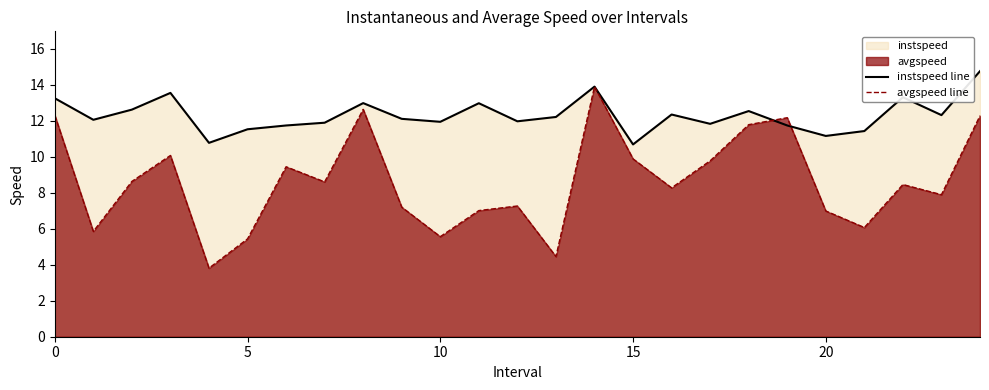

At which category is the sum across all series the highest?

14